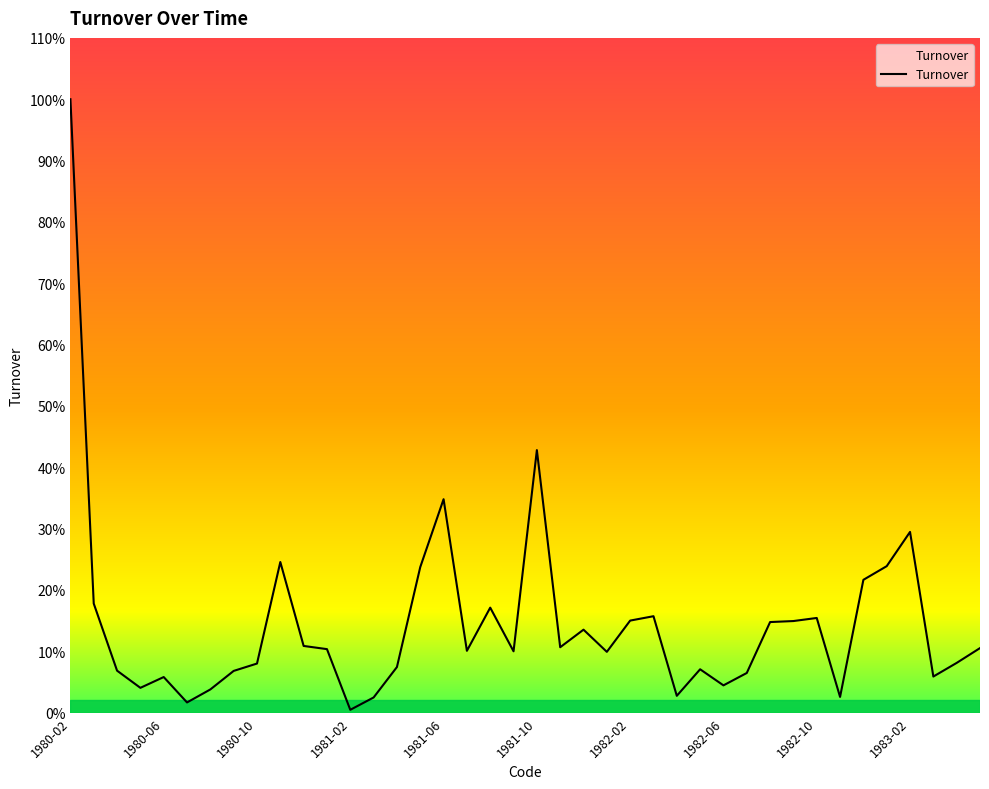

Is this an area chart (filled region under the line)?

Yes